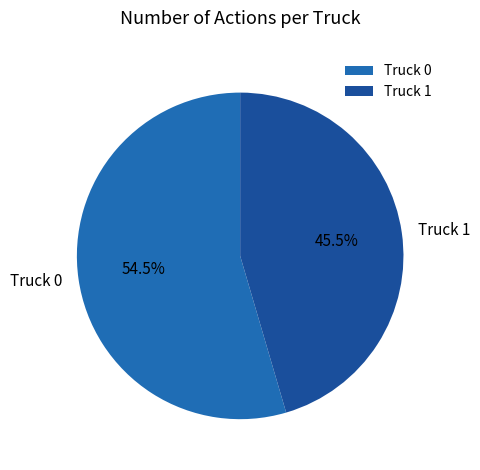

Which category accounts for the majority?

Truck 0